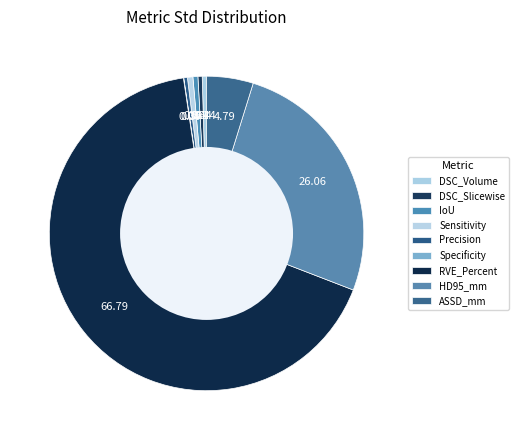

What is the majority slice?

RVE_Percent